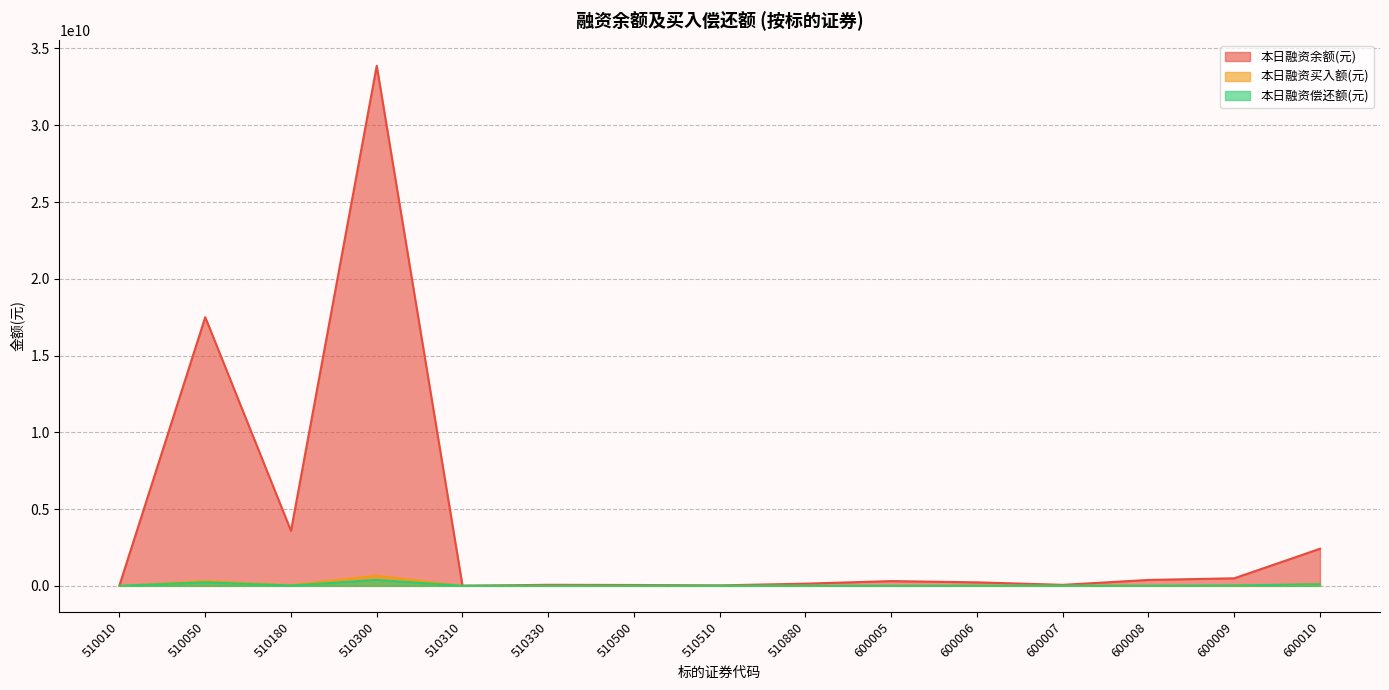

Which series ends up on top after the final intersection of 本日融资买入额(元) and 本日融资偿还额(元)?

本日融资偿还额(元)